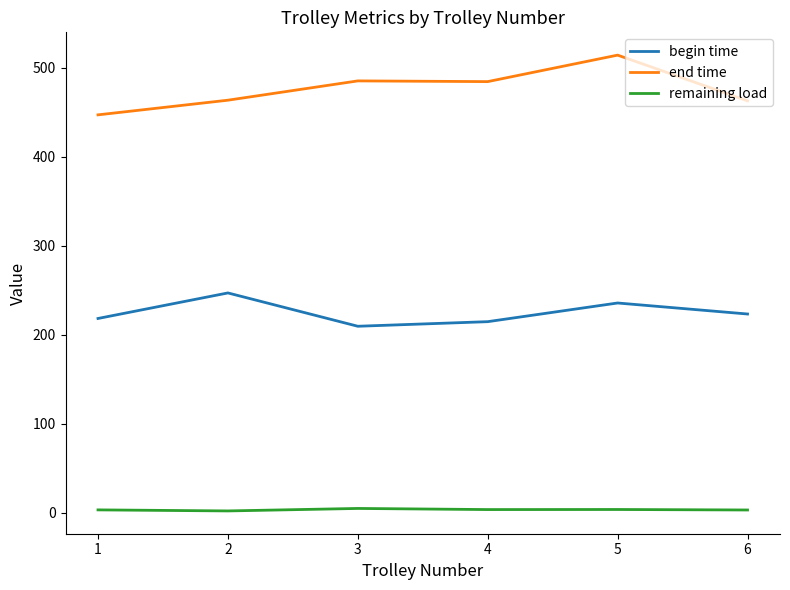

Where does the begin time series first go above 223?

2